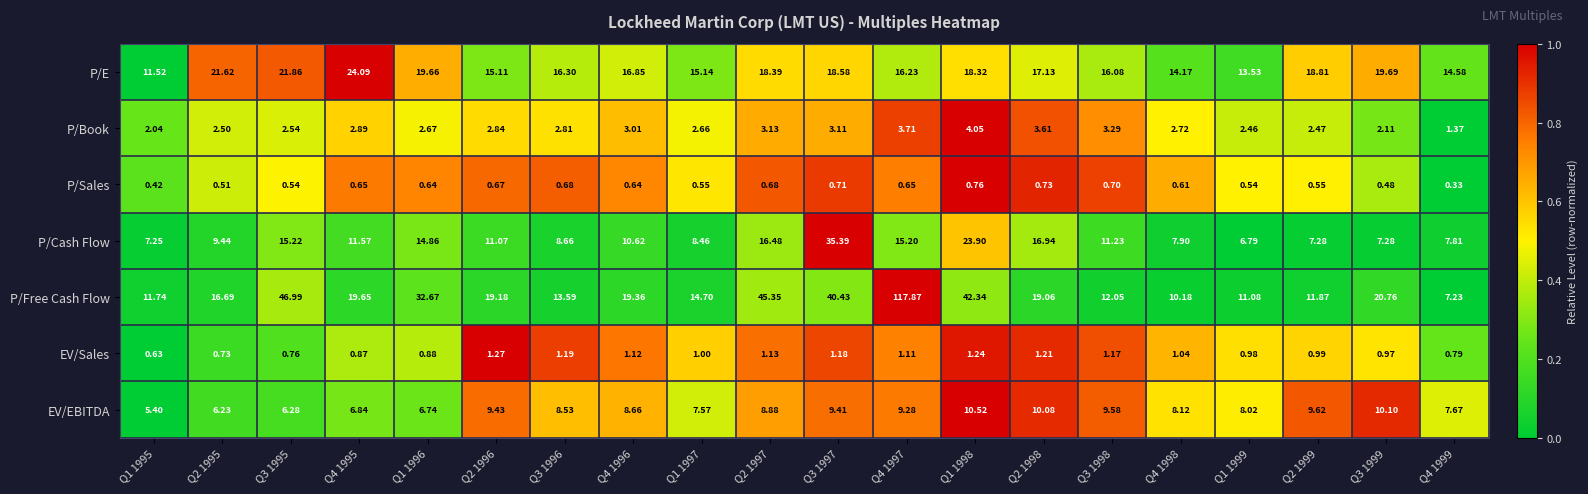

Rank the series at Q2 1999 from lowest to highest value.

P/Sales, EV/Sales, P/Book, P/Cash Flow, EV/EBITDA, P/Free Cash Flow, P/E